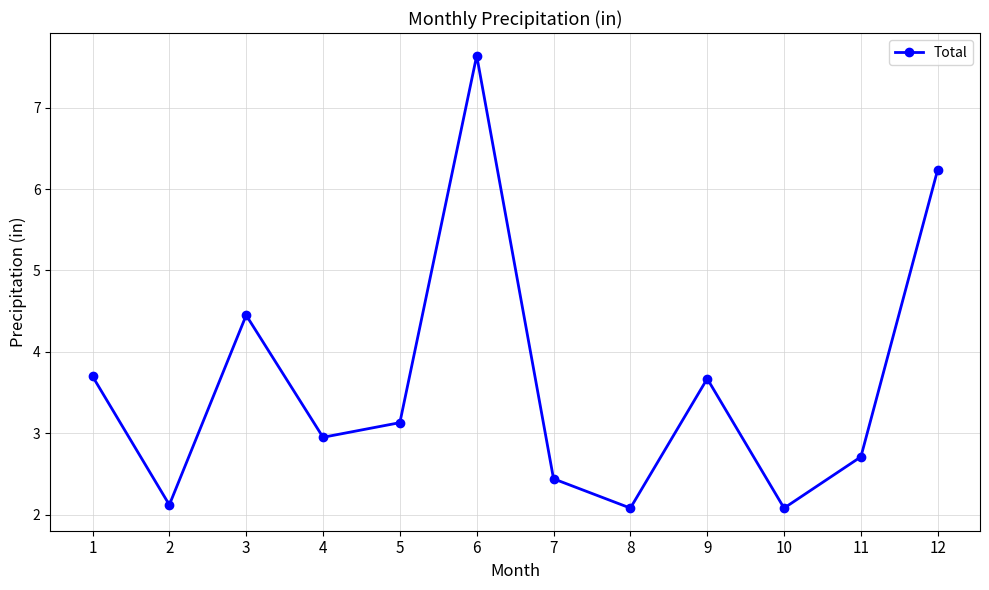

What is the difference between the maximum and minimum values?

5.6